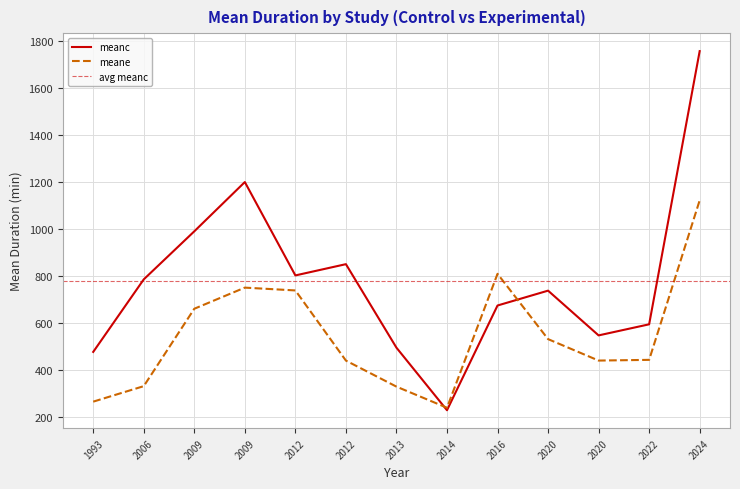

What is the greatest value displayed?

1758.0